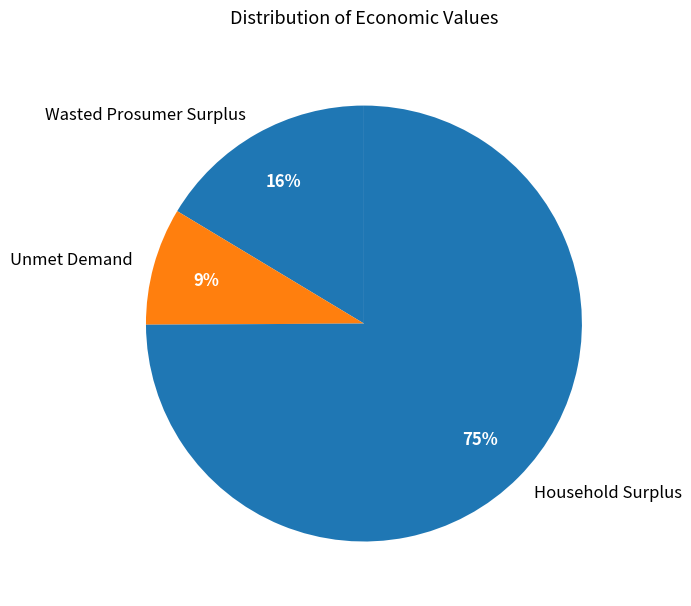

Is it true that Unmet Demand is 1% of the pie?

False